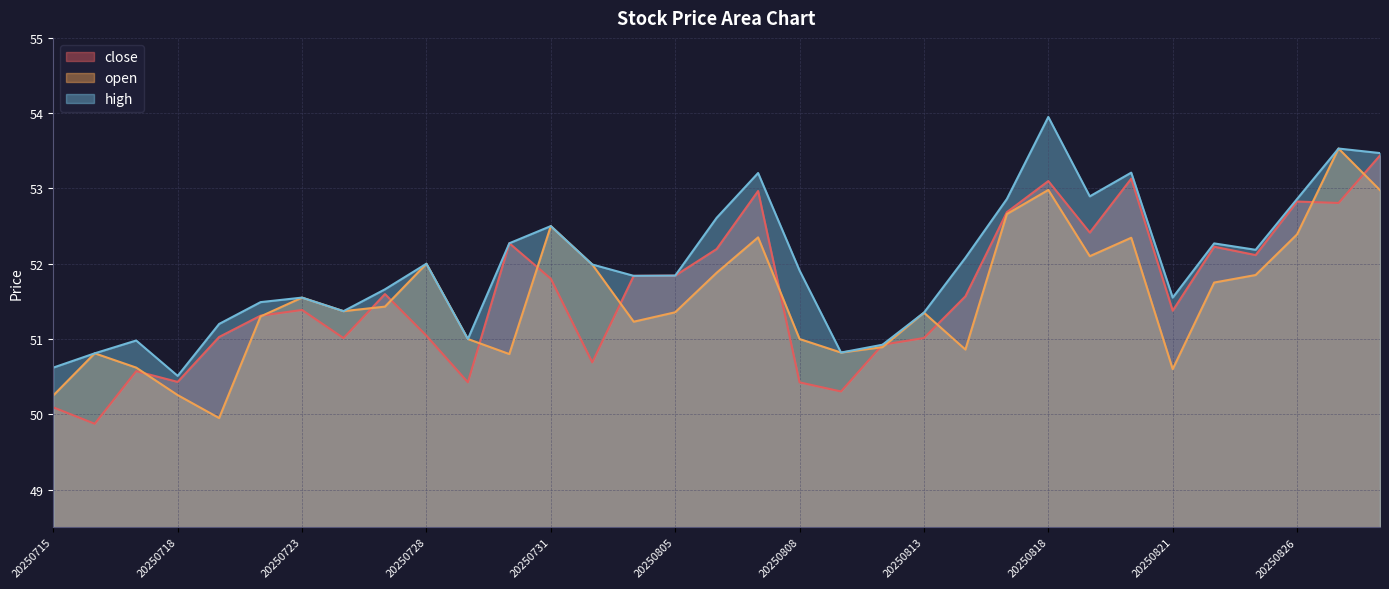

List the series in order of their peak value, highest first.

high, open, close